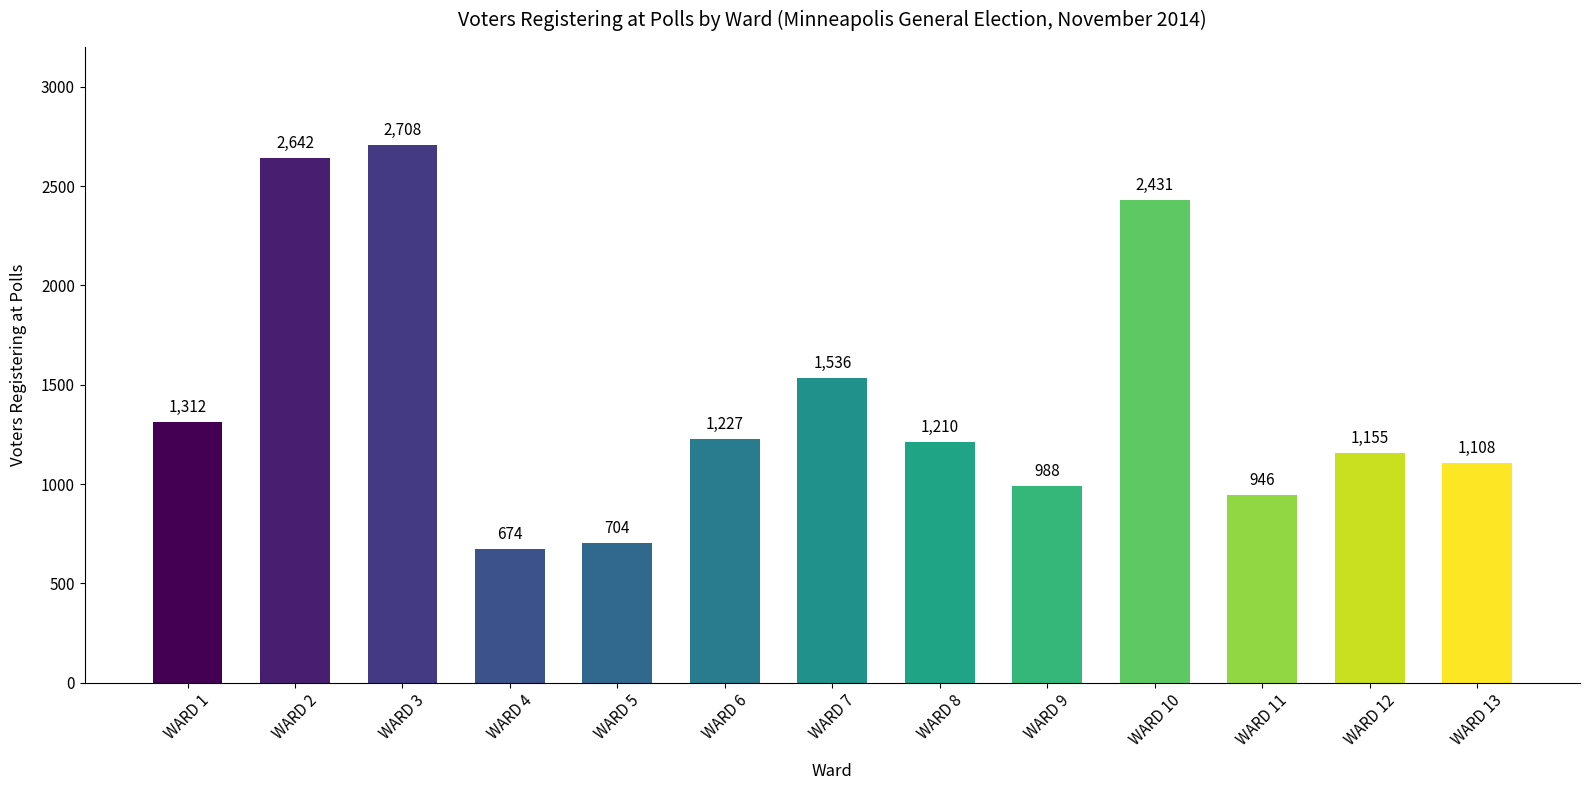

Rank the categories by value from highest to lowest.

WARD 3, WARD 2, WARD 10, WARD 7, WARD 1, WARD 6, WARD 8, WARD 12, WARD 13, WARD 9, WARD 11, WARD 5, WARD 4